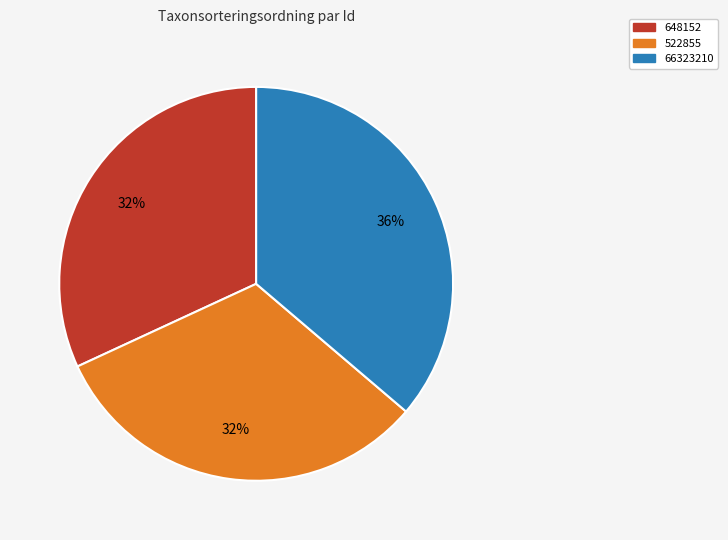

The 66323210 slice represents 36% of the pie. True or false?

True